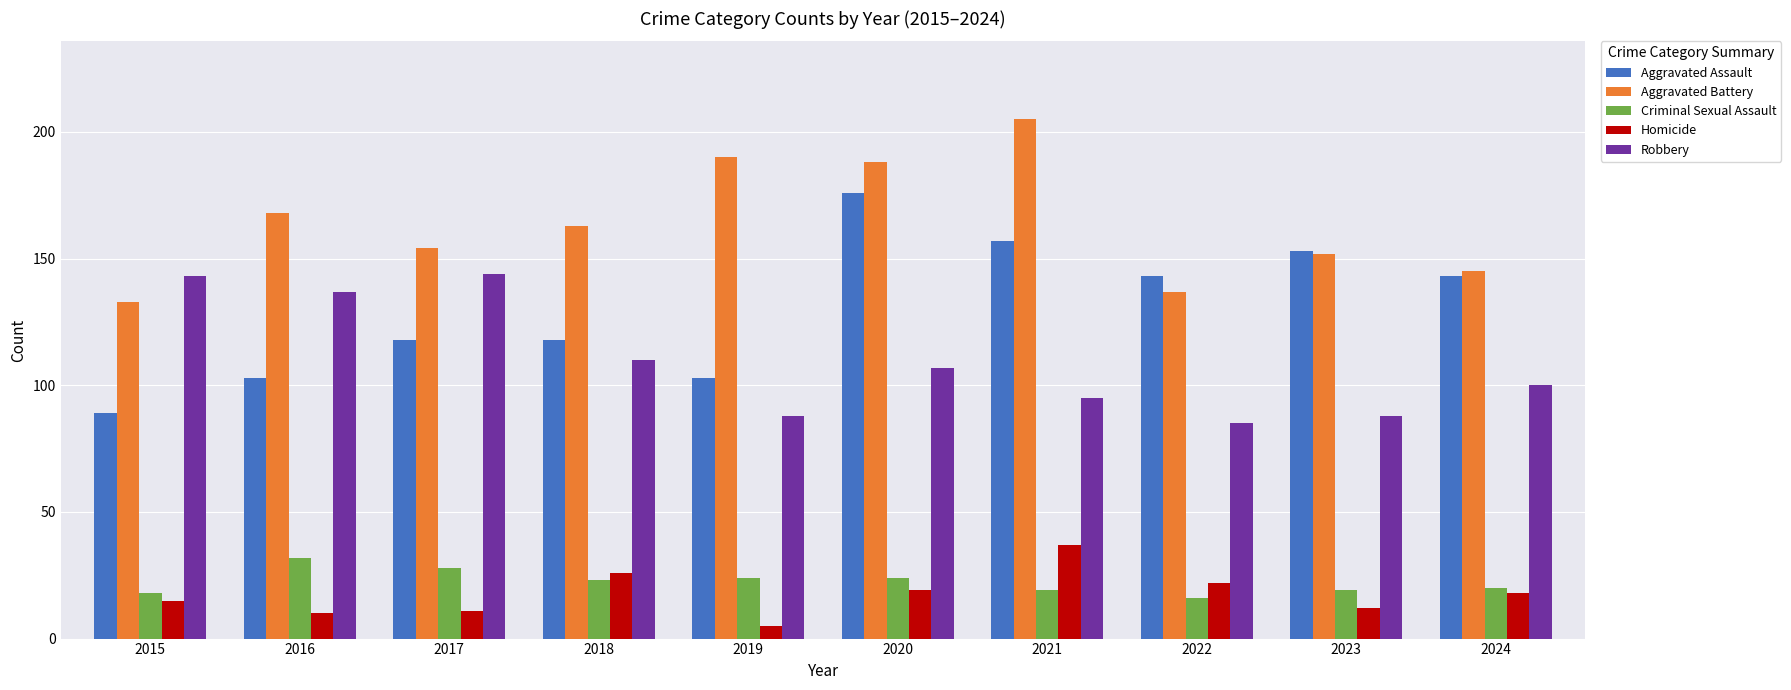

Reading left to right, extract all data points from this chart.

Aggravated Assault: 89	103	118	118	103	176	157	143	153	143
Aggravated Battery: 133	168	154	163	190	188	205	137	152	145
Criminal Sexual Assault: 18	32	28	23	24	24	19	16	19	20
Homicide: 15	10	11	26	5	19	37	22	12	18
Robbery: 143	137	144	110	88	107	95	85	88	100